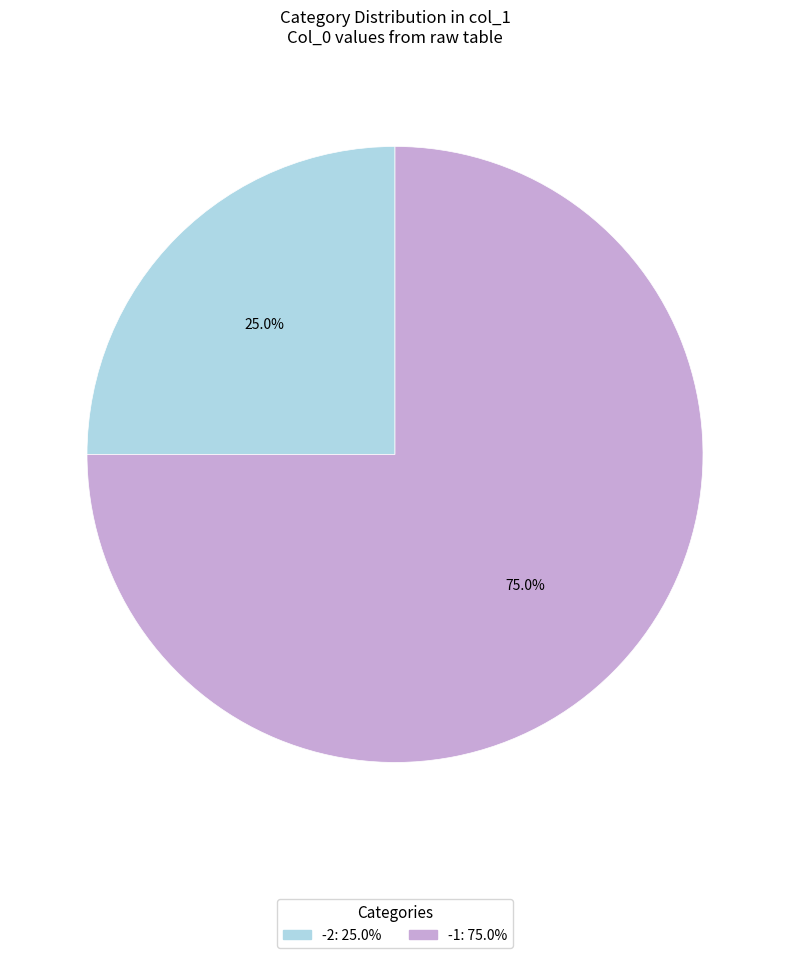

Is there any slice that represents more than half of the pie?

Yes